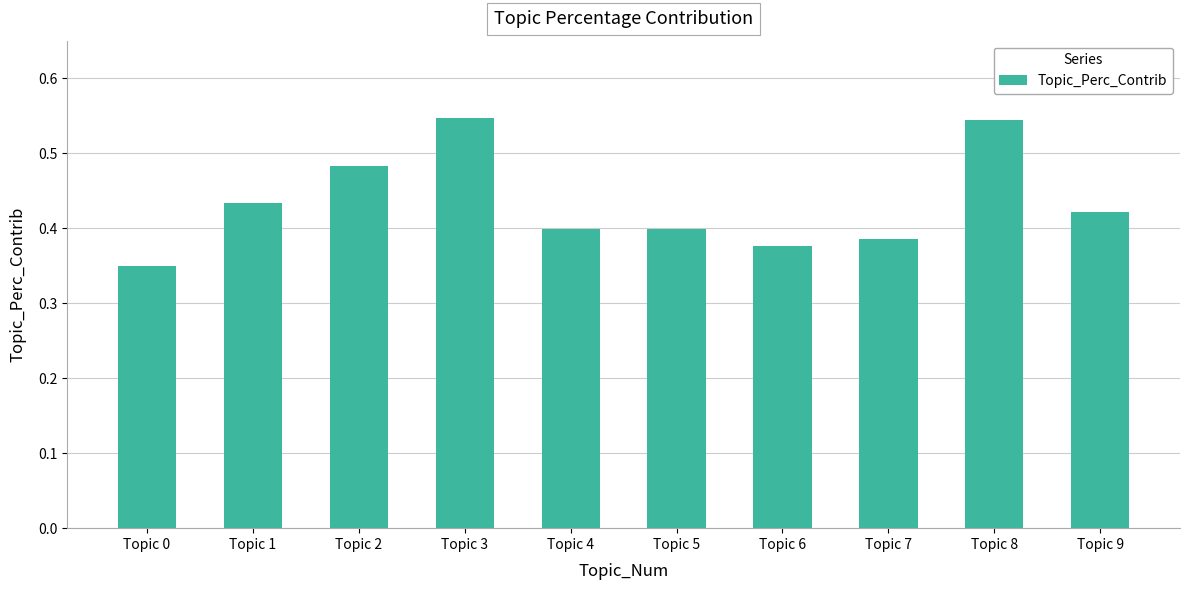

True or false: the data shows 0.4 at Topic 5.

True